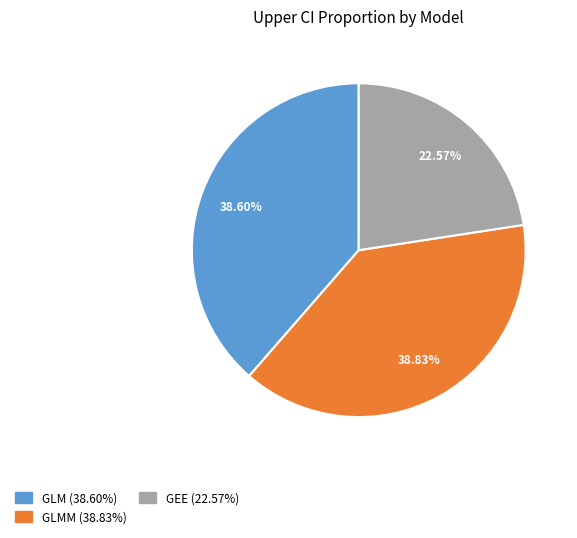

What is the ratio of the value at GLMM (38.83%) to the value at GEE (22.57%)?

1.7